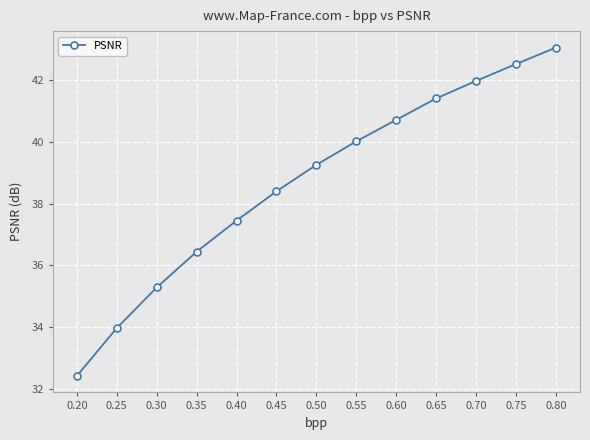

True or false: the data shows 50.8 at 0.25.

False